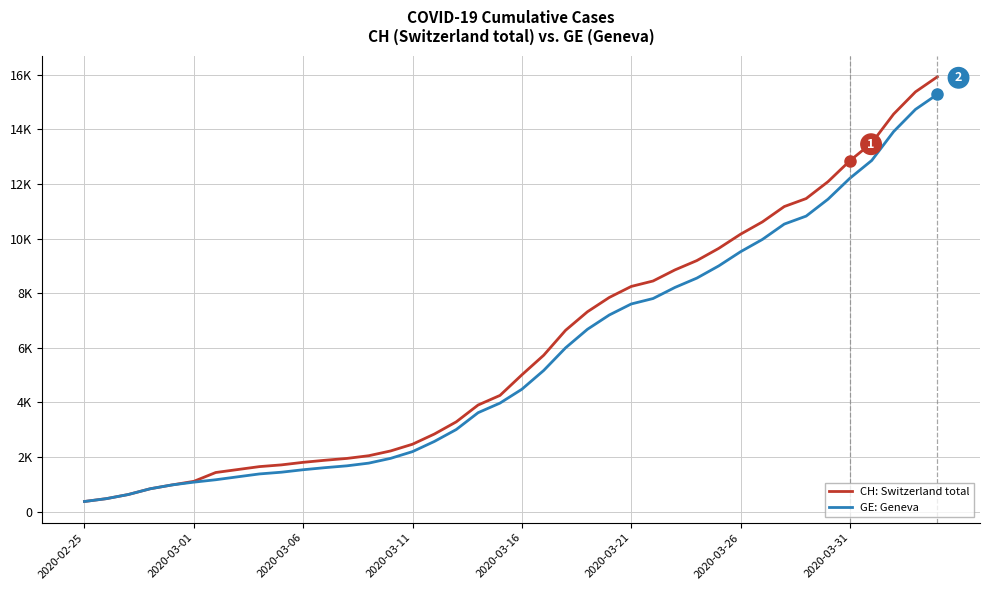

List the series in order of their overall mean, highest first.

CH: Switzerland total, GE: Geneva